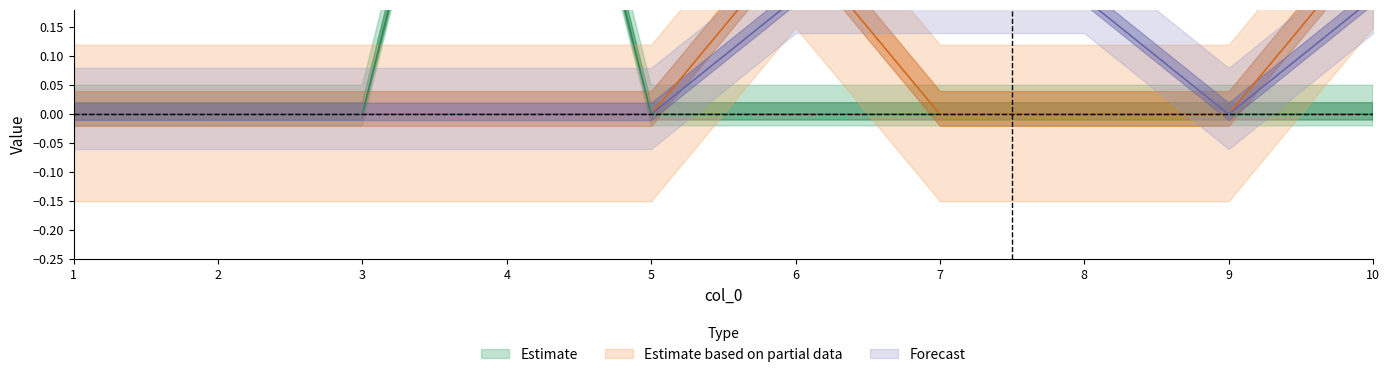

Does the chart have visible grid lines?

No